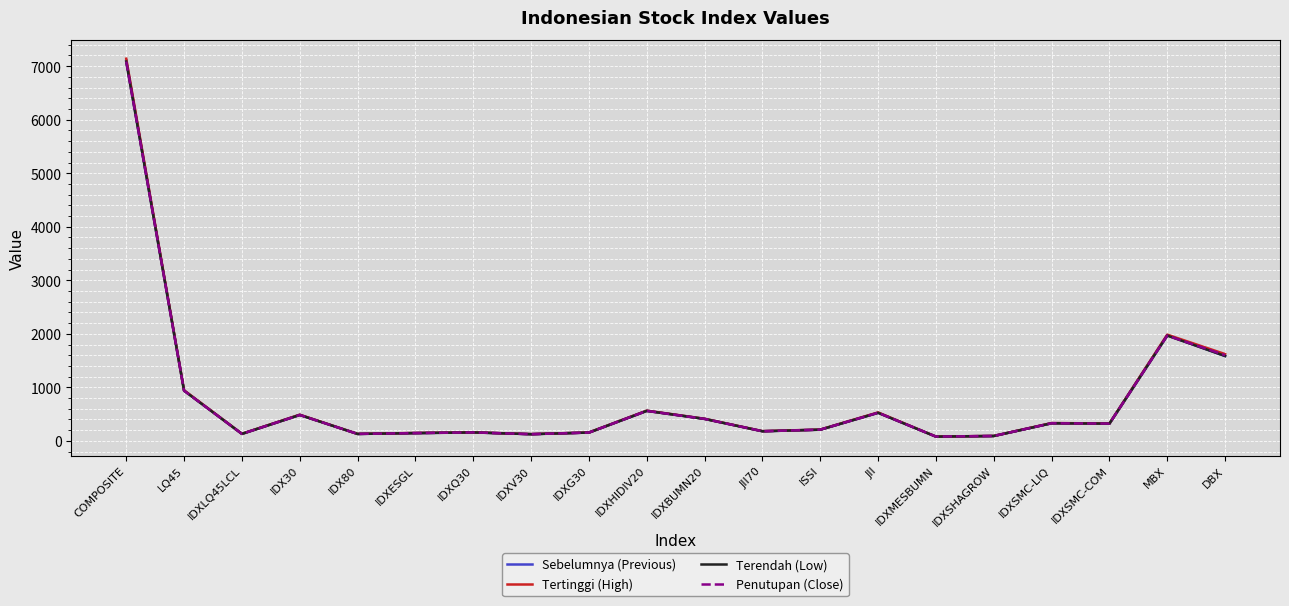

The value of Penutupan (Close) at IDX80 is 129.2. True or false?

True